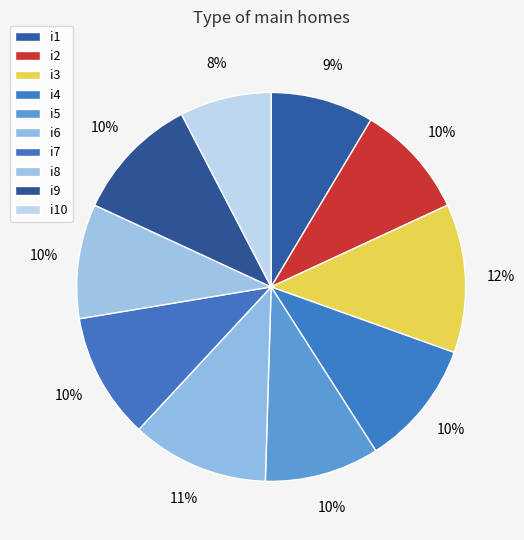

Count the number of slices in the pie.

10